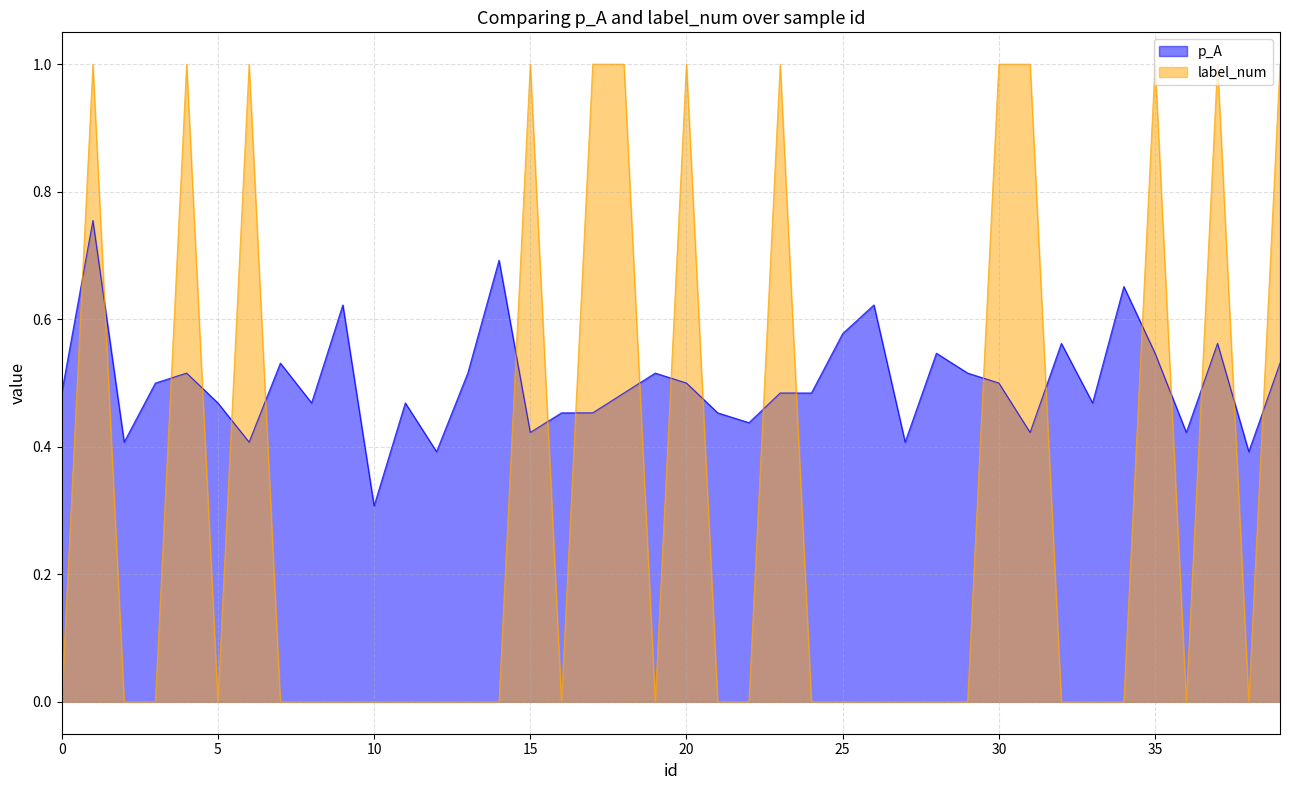

Count the number of data series in this chart.

2